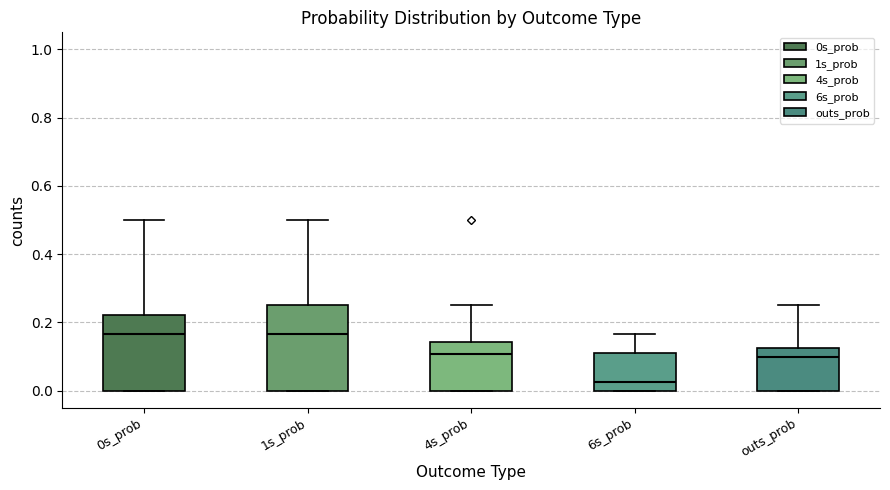

Reading left to right, transcribe this box plot: for each box, give where its median line is, the range the box spans, and where its two whiskers end, as read against the y-axis. The values are not printed on the chart, so give them approximately, as read against the axis.

0s_prob: median 0.16, box 0.00 to 0.22, whiskers 0.00 to 0.50
1s_prob: median 0.16, box 0.00 to 0.26, whiskers 0.00 to 0.50
4s_prob: median 0.10, box 0.00 to 0.14, whiskers 0.00 to 0.26
6s_prob: median 0.02, box 0.00 to 0.12, whiskers 0.00 to 0.16
outs_prob: median 0.10, box 0.00 to 0.12, whiskers 0.00 to 0.26